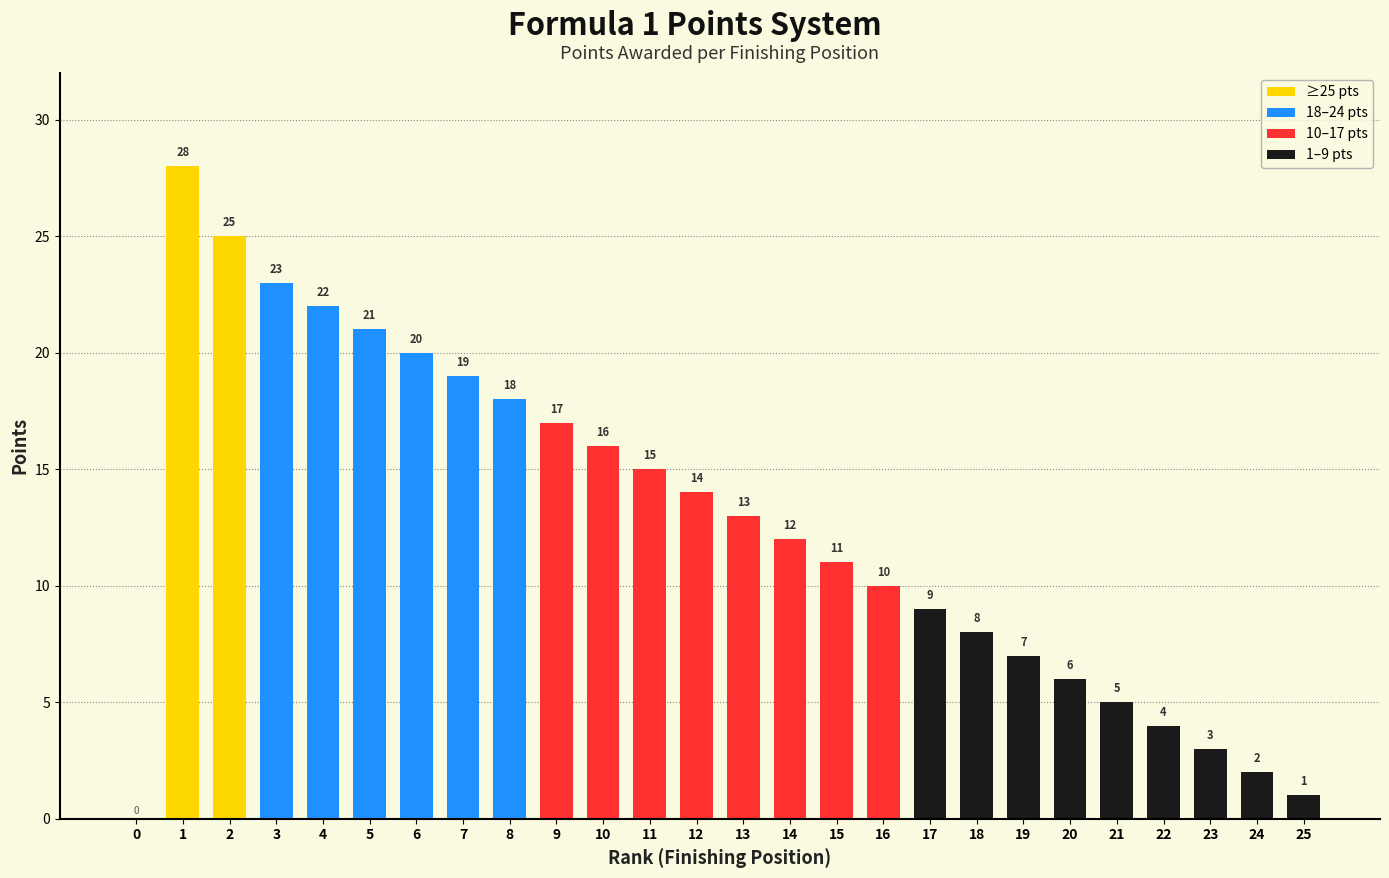

What is the sum of the values at 21 and 17?

14